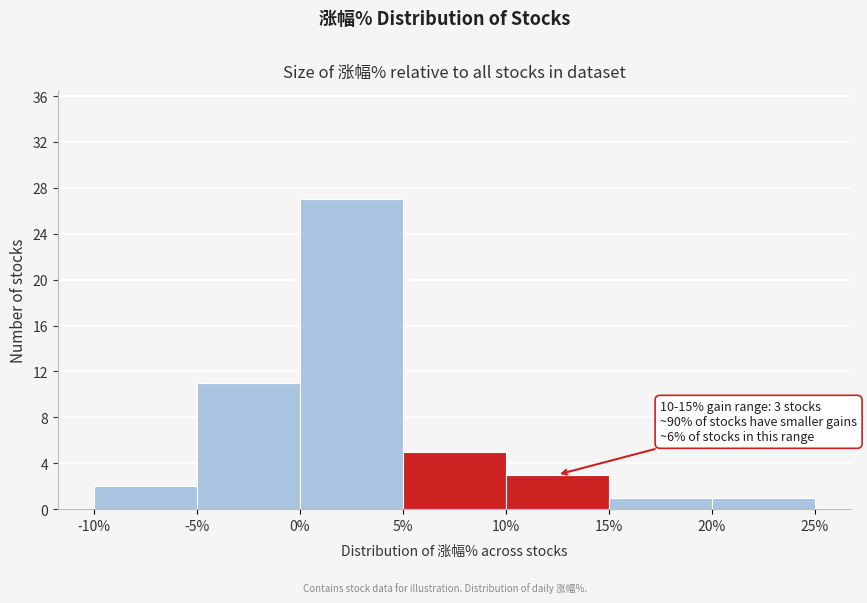

Which range on the x-axis has the tallest bar?

0% to 5%